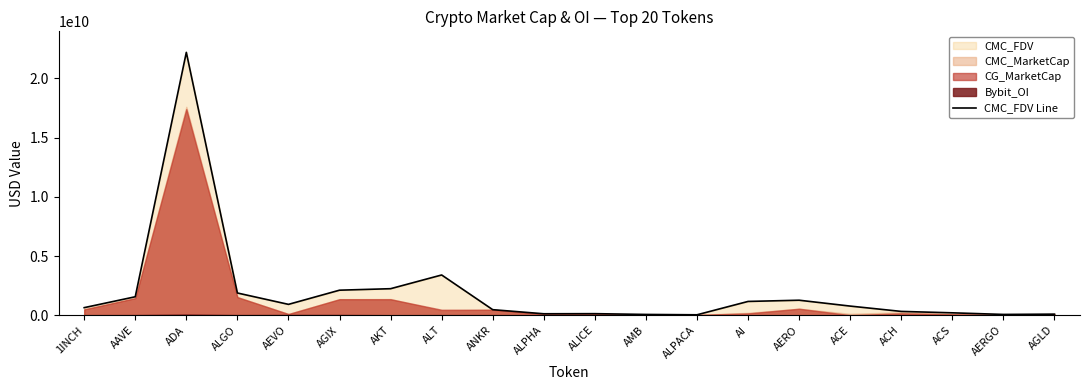

Does the chart have visible grid lines?

No